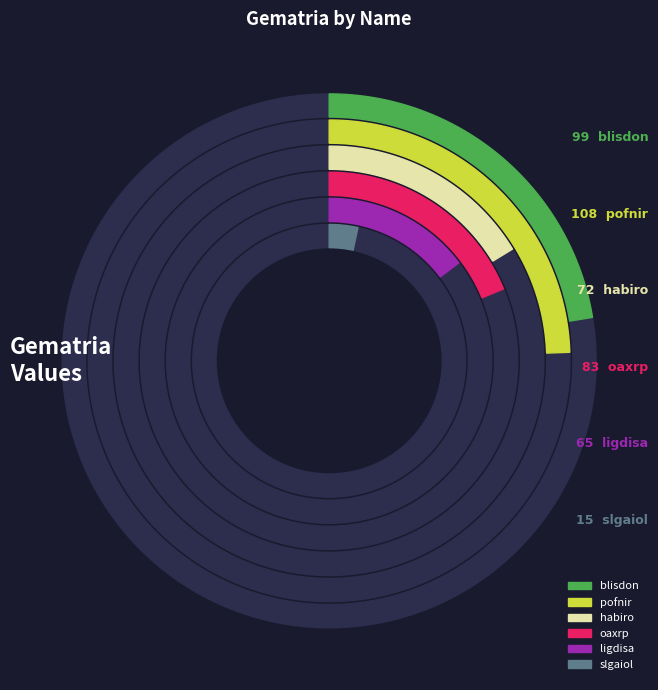

Between blisdon and oaxrp, which is larger?

blisdon